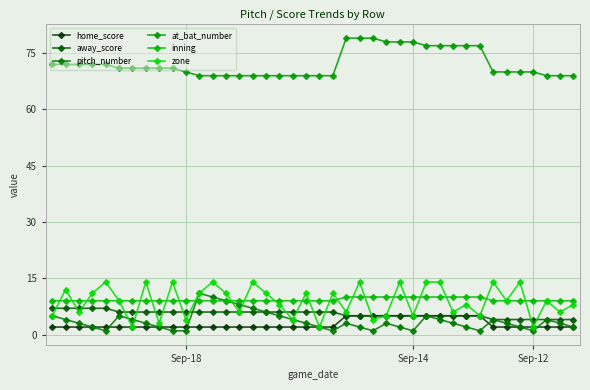

How many inning values are between 9 and 10?

40